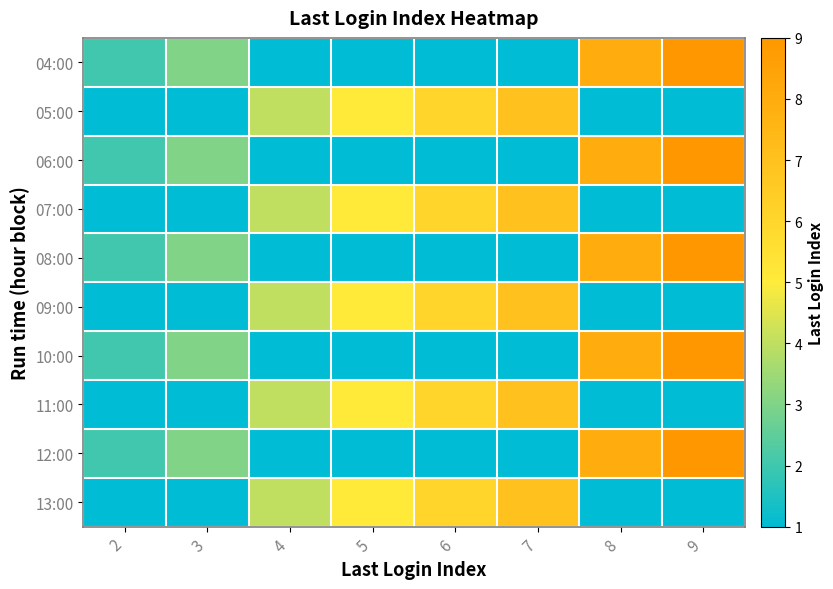

Reading left to right, transcribe all the data shown in this chart.

04:00: 2=2	3=3	4=1	5=1	6=1	7=1	8=8	9=9
05:00: 2=1	3=1	4=4	5=5	6=6	7=7	8=1	9=1
06:00: 2=2	3=3	4=1	5=1	6=1	7=1	8=8	9=9
07:00: 2=1	3=1	4=4	5=5	6=6	7=7	8=1	9=1
08:00: 2=2	3=3	4=1	5=1	6=1	7=1	8=8	9=9
09:00: 2=1	3=1	4=4	5=5	6=6	7=7	8=1	9=1
10:00: 2=2	3=3	4=1	5=1	6=1	7=1	8=8	9=9
11:00: 2=1	3=1	4=4	5=5	6=6	7=7	8=1	9=1
12:00: 2=2	3=3	4=1	5=1	6=1	7=1	8=8	9=9
13:00: 2=1	3=1	4=4	5=5	6=6	7=7	8=1	9=1